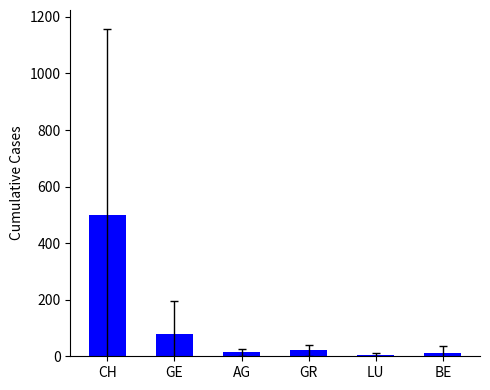

What is the label of the 5th bar from the left?

LU